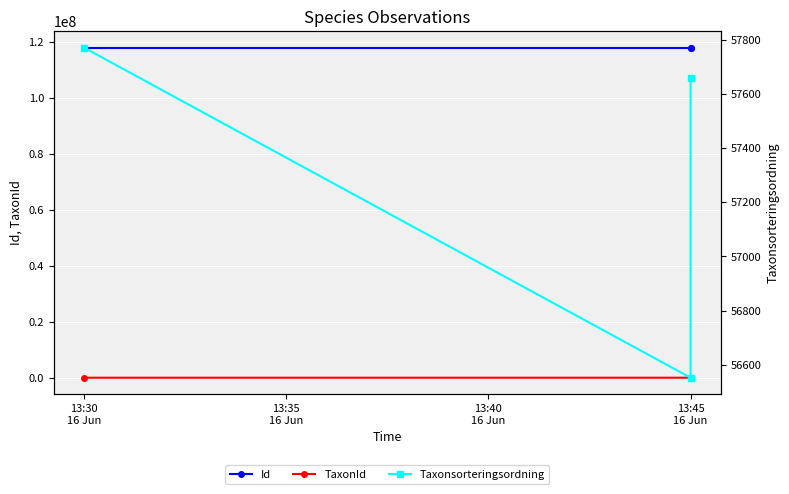

What is the label of the 1st point from the left?

13:30
16 Jun